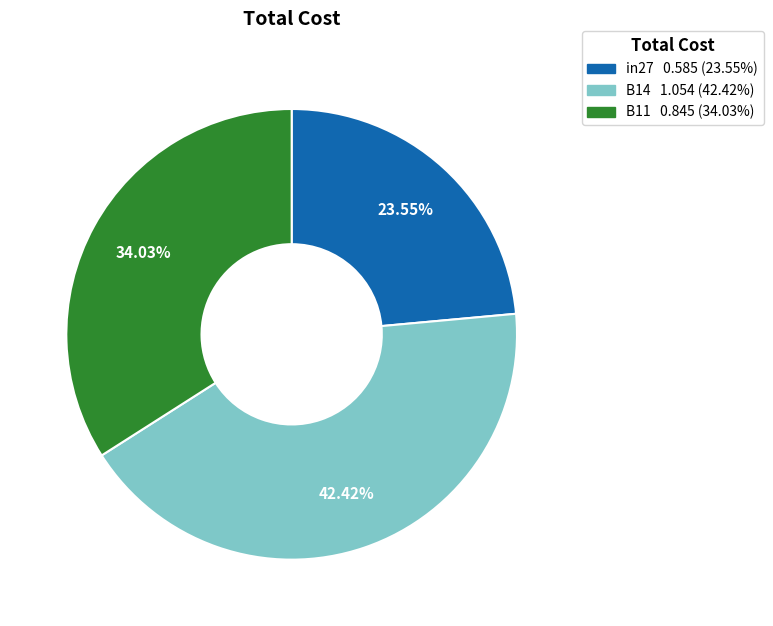

To the nearest percent, what is the combined percentage of in27 and B11?

58%